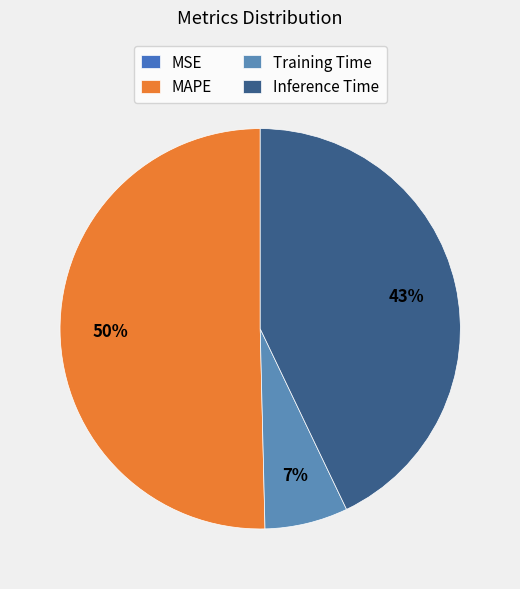

What is the largest slice in the pie chart?

MAPE